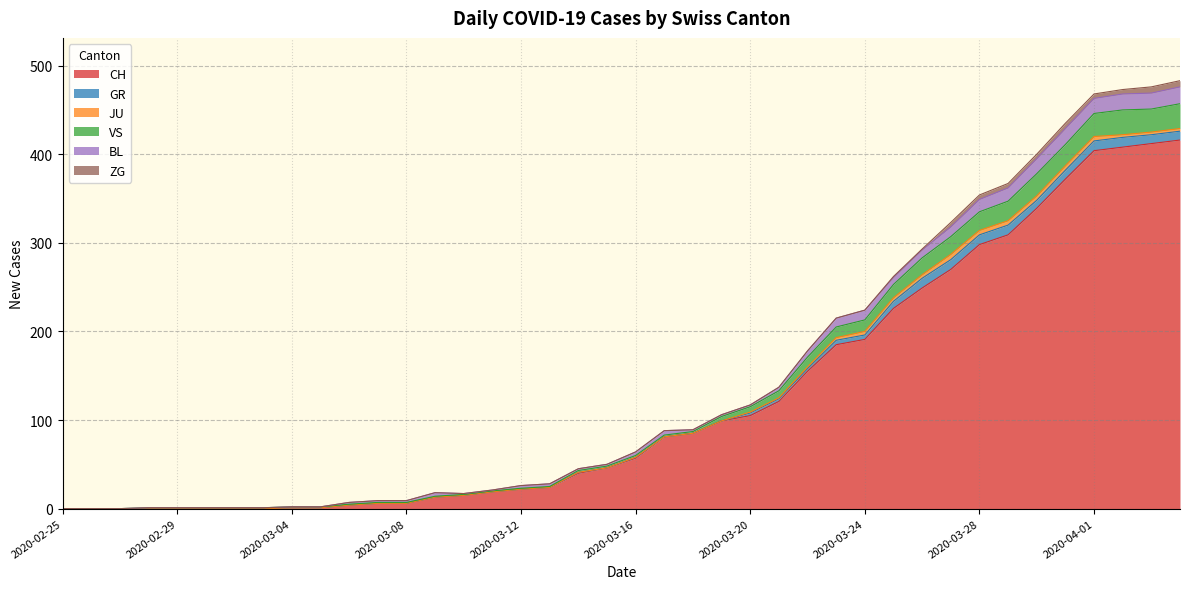

What position from the left is 2020-03-12?

17